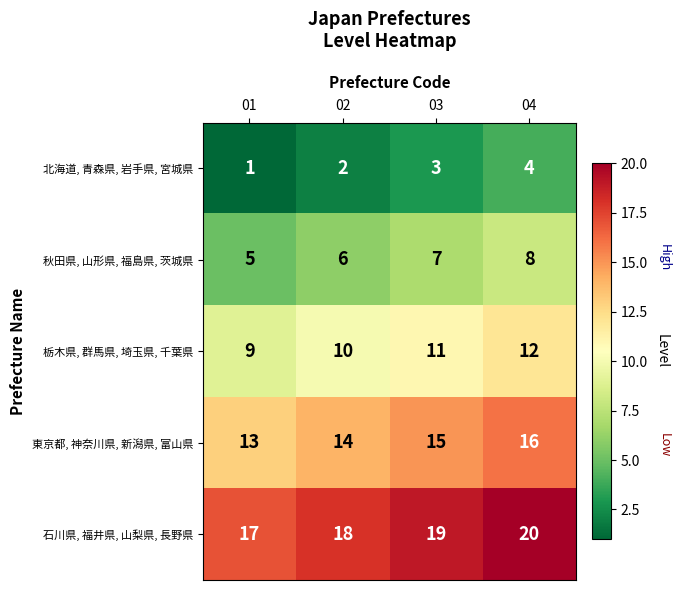

What is the approximate value of 北海道, 青森県, 岩手県, 宮城県 at 04?

4